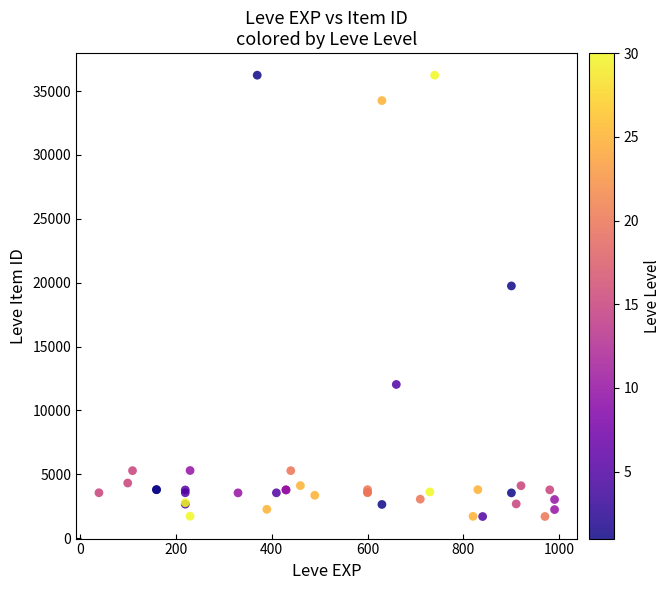

What Y value in the scatter plot is closest to 18967?

19744